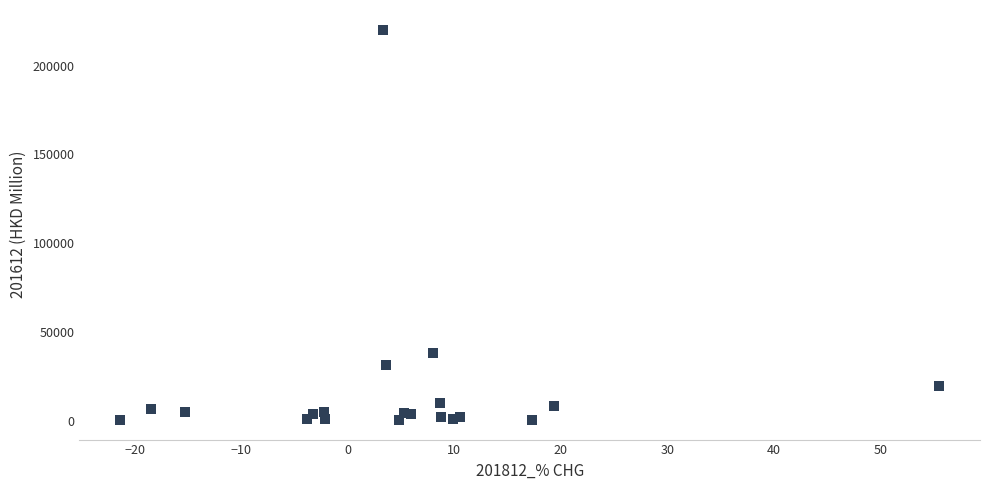

What Y value in the scatter plot is closest to 110426?

38047.2